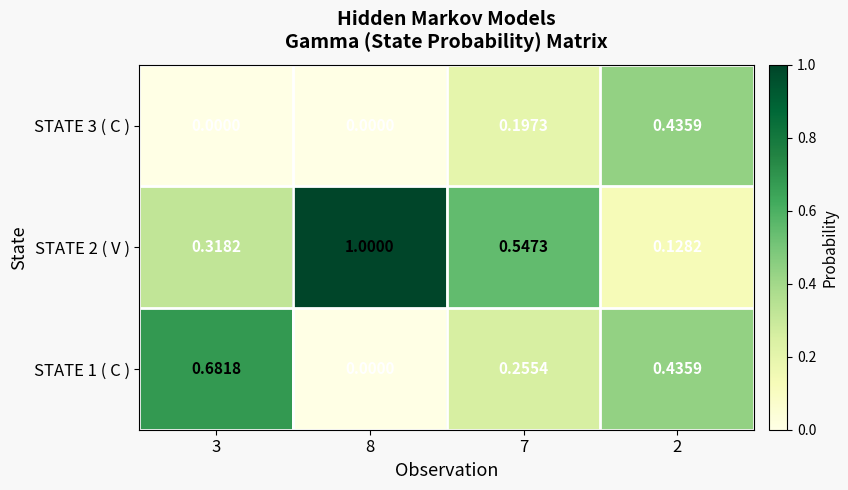

Is the value of STATE 2 ( V ) at 7 greater than the value of STATE 3 ( C ) at 3?

Yes